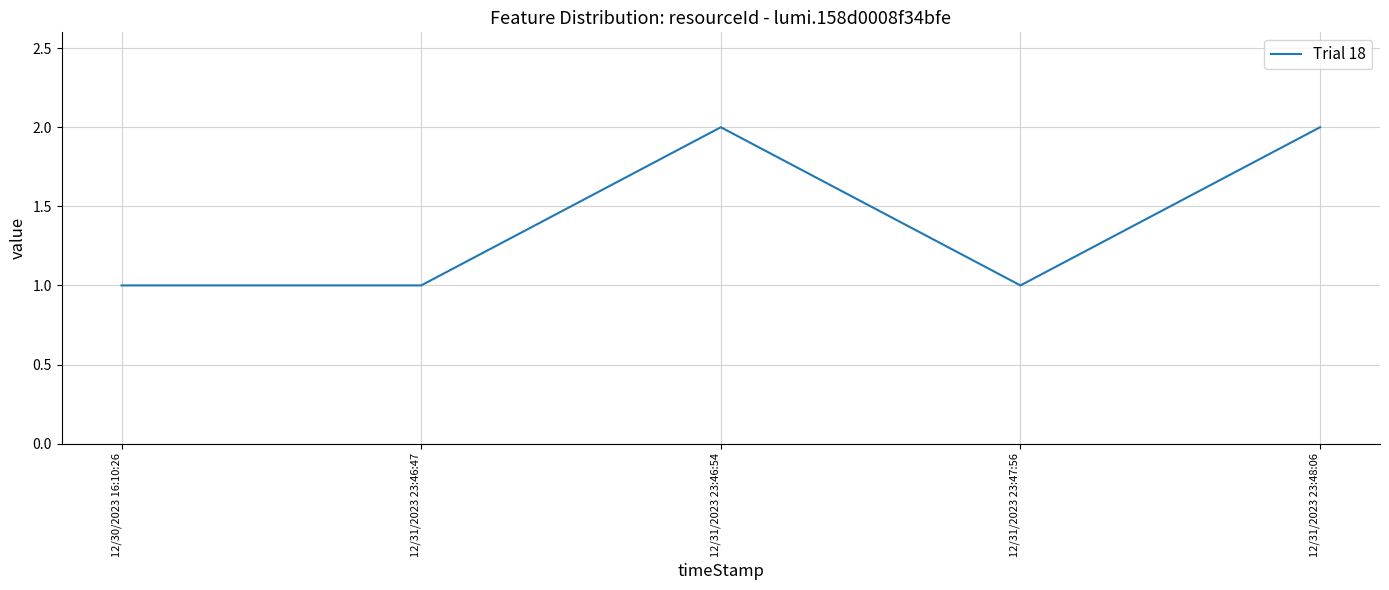

Is it true that the value at 12/31/2023 23:46:47 is 1?

True